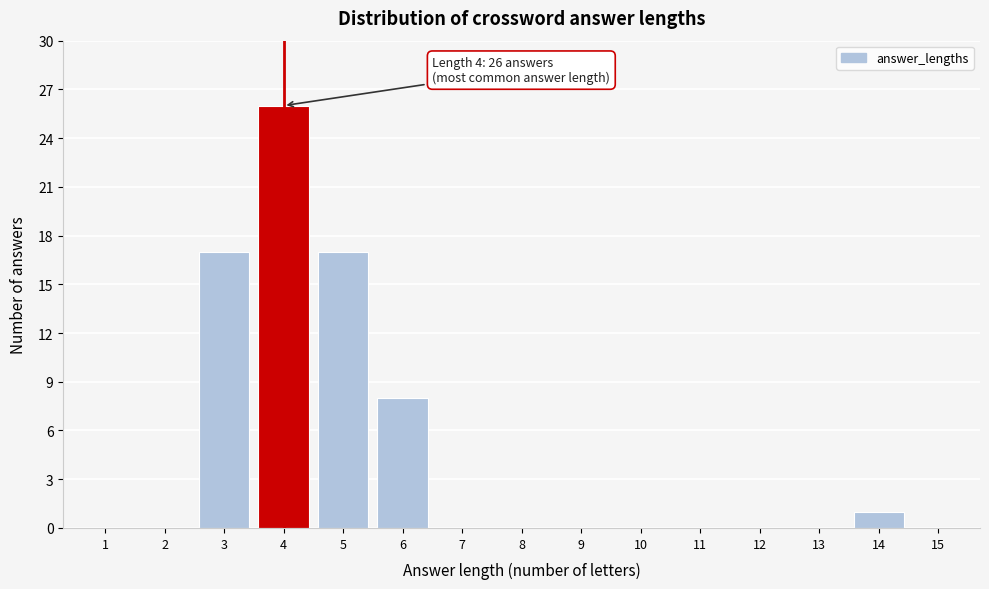

Reading left to right, list all the values displayed in this chart.

1=0	2=0	3=17	4=26	5=17	6=8	7=0	8=0	9=0	10=0	11=0	12=0	13=0	14=1	15=0